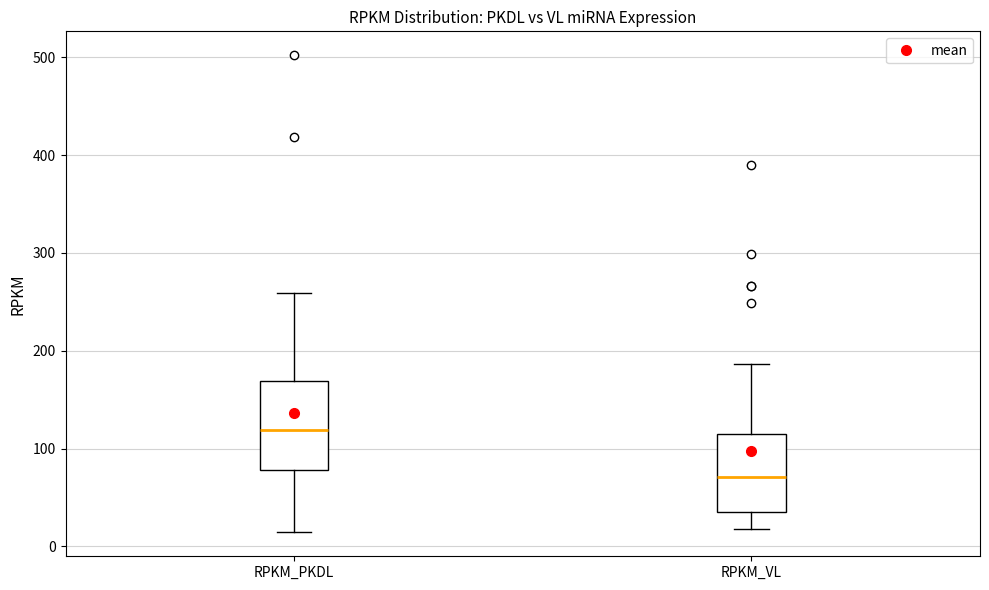

Where is the upper edge of the box for RPKM_VL on the y-axis? The values are not printed on the chart, so give them approximately, as read against the axis.

120